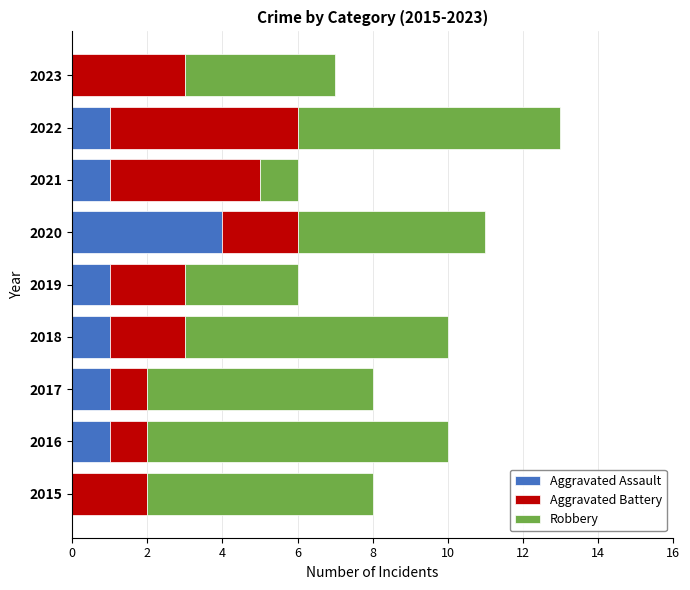

At which category is the sum across all series the highest?

2022